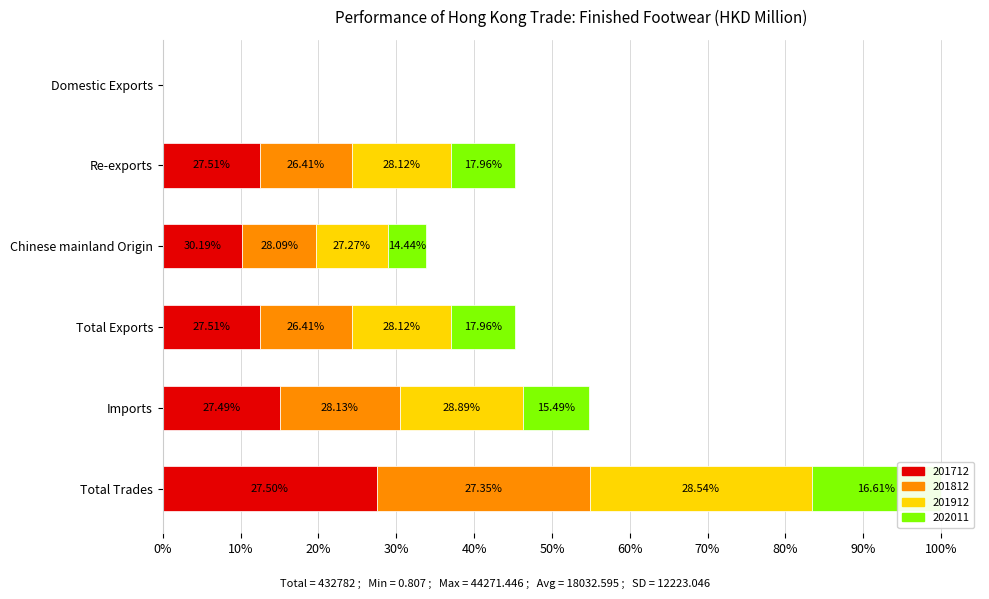

What are all the series names shown in the legend?

201712, 201812, 201912, 202011